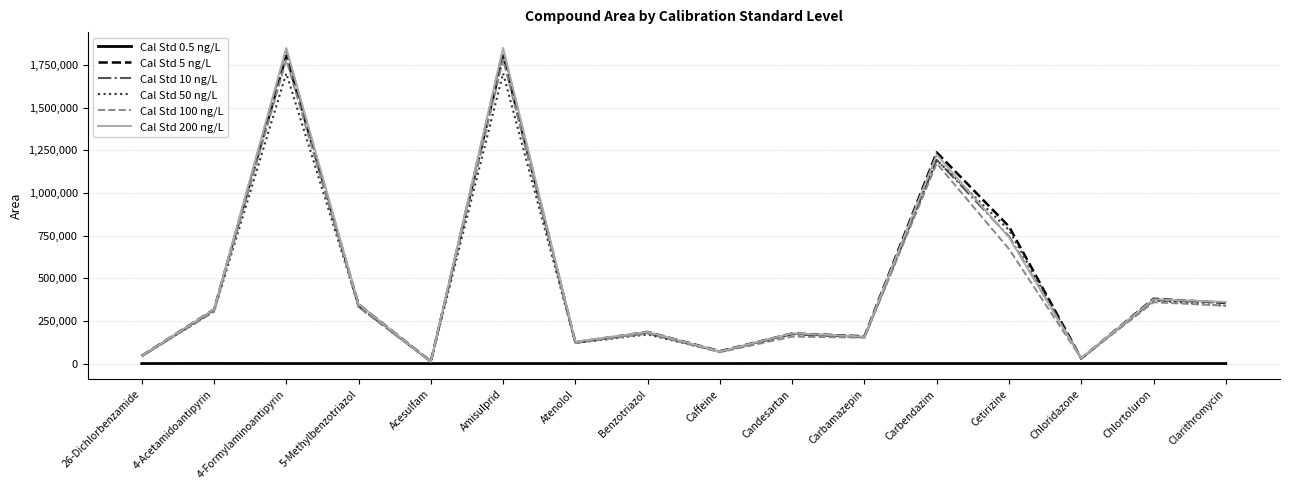

What are all the series names shown in the legend?

Cal Std 0.5 ng/L, Cal Std 5 ng/L, Cal Std 10 ng/L, Cal Std 50 ng/L, Cal Std 100 ng/L, Cal Std 200 ng/L